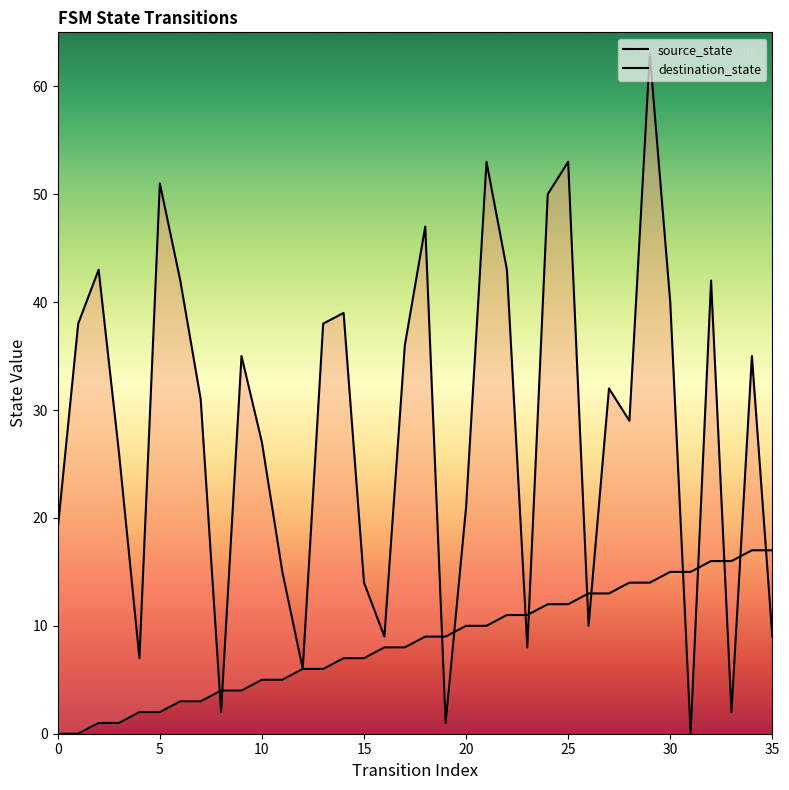

How many values in destination_state are above zero?

35